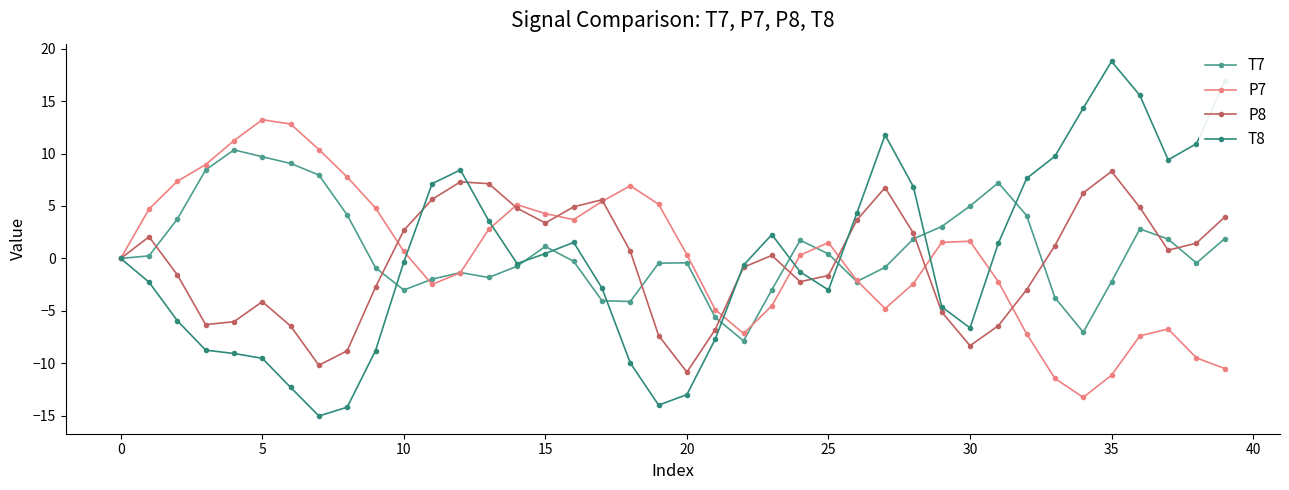

What is the value of the P8 point at the 34th from the left?

1.2